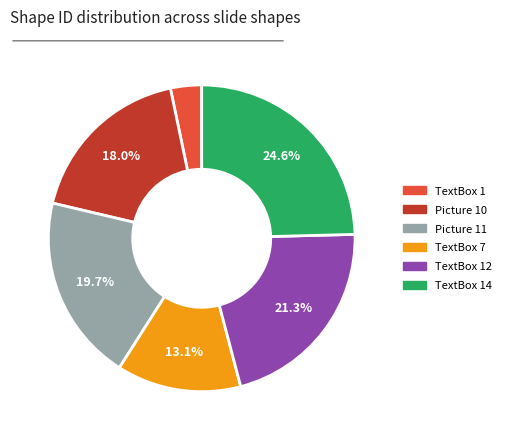

Is there any slice that represents more than half of the pie?

No